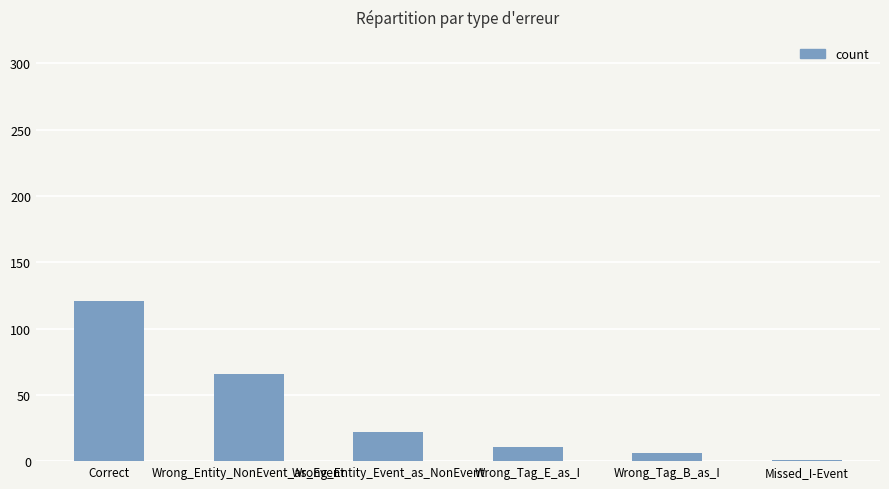

What is the sum of the values at Wrong_Entity_Event_as_NonEvent and Wrong_Tag_B_as_I?

28